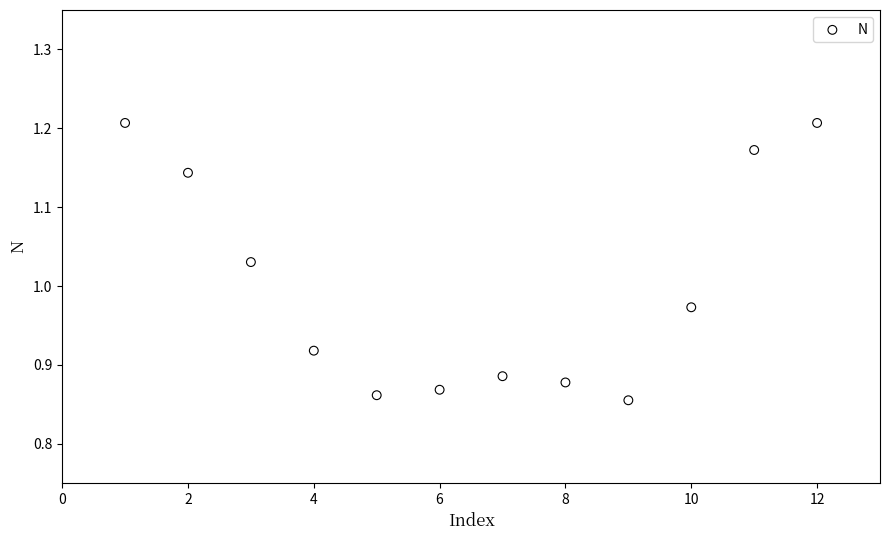

What is the range of Y values (max minus min)?

0.4